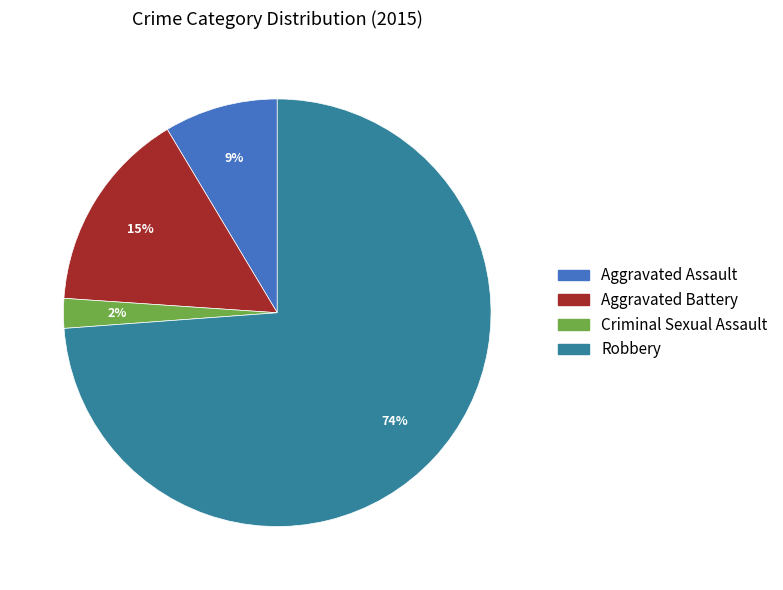

Is there any slice that represents more than half of the pie?

Yes